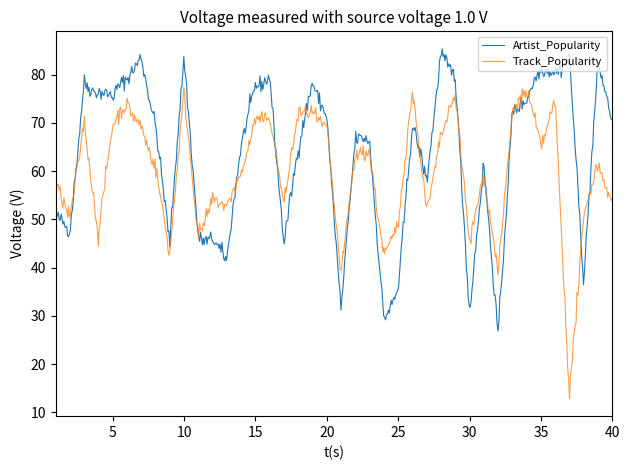

True or false: Track_Popularity and Artist_Popularity intersect in this chart.

True